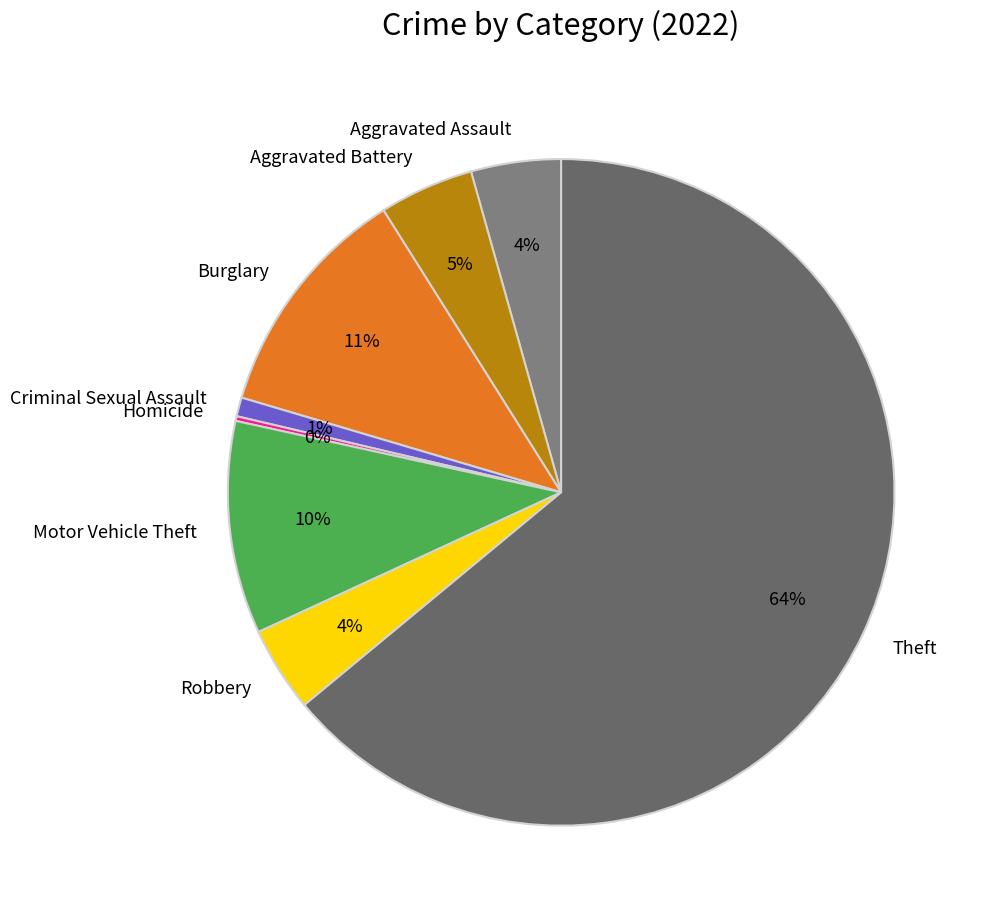

Is there any slice that represents more than half of the pie?

Yes